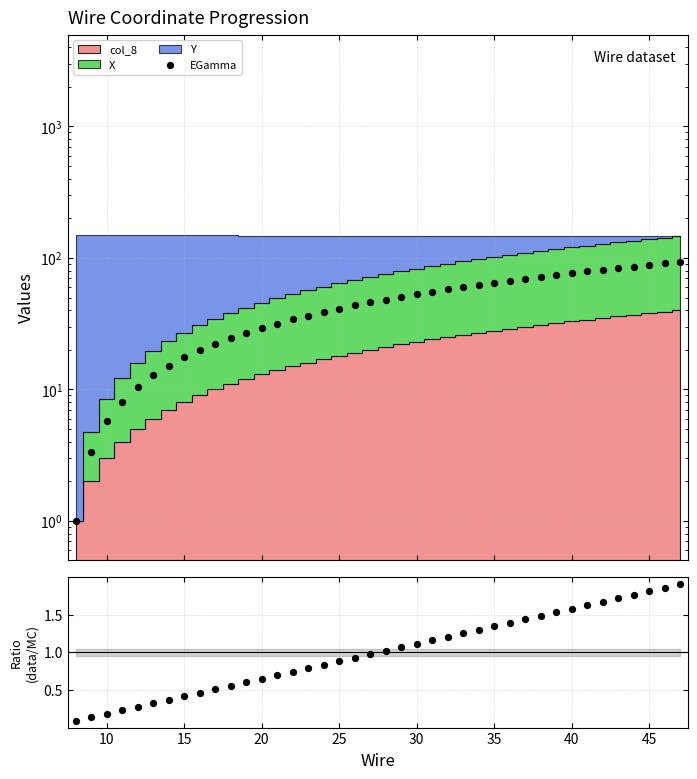

Which series contains the lowest Y value?

Ratio (data/MC)